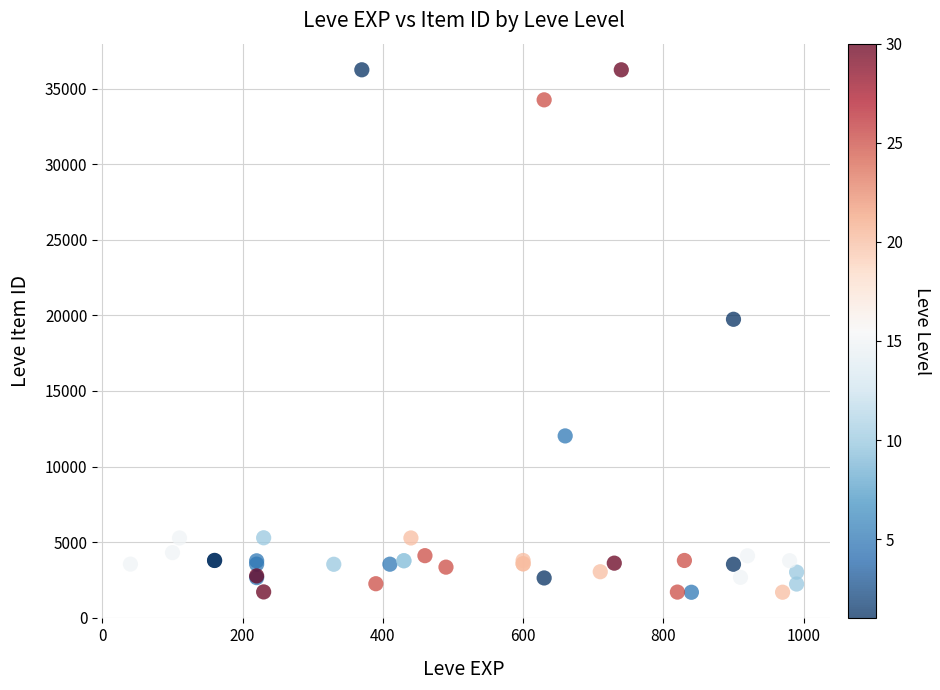

What Y value in the scatter plot is closest to 18967?

19744